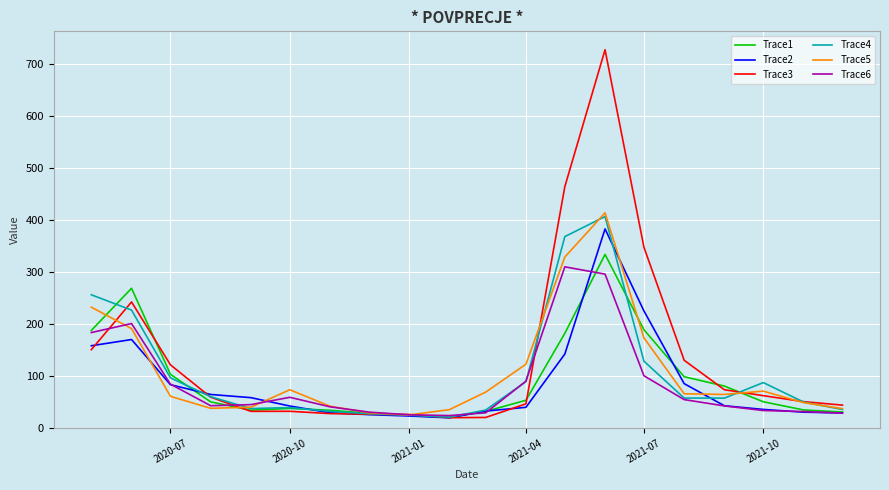

Which series has the widest spread of values?

Trace3